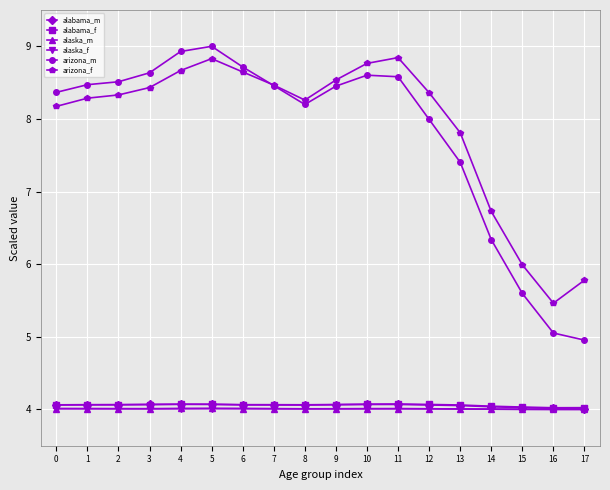

What are all the series names shown in the legend?

alabama_m, alabama_f, alaska_m, alaska_f, arizona_m, arizona_f